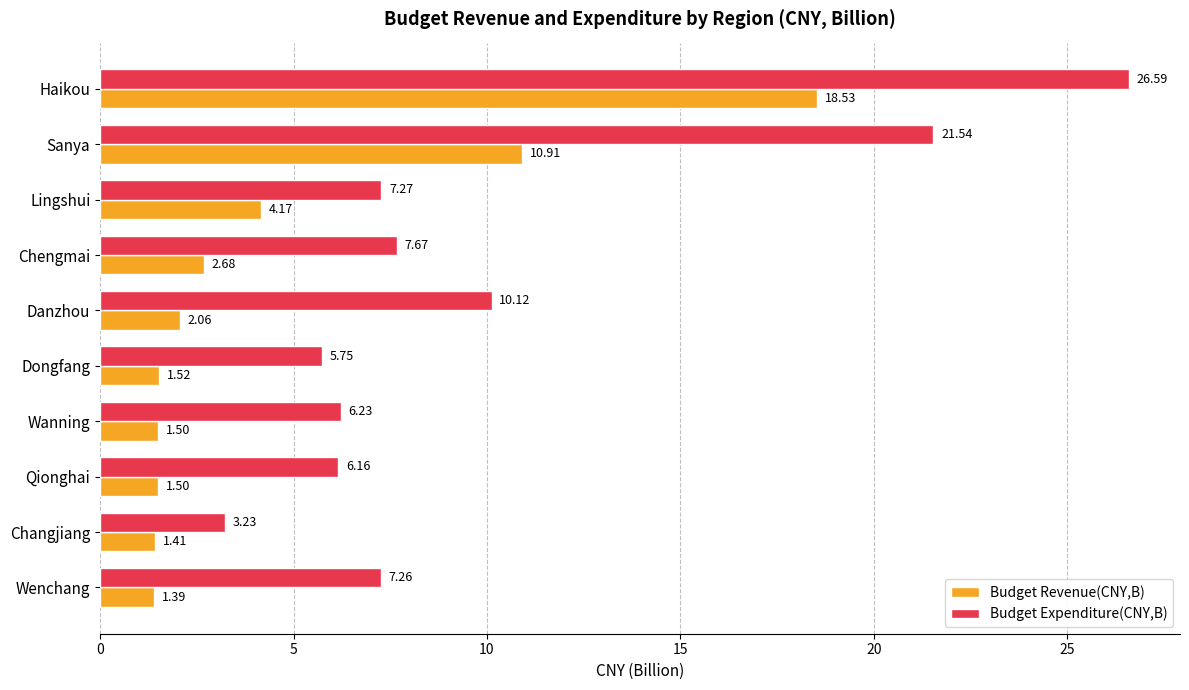

Which series has the largest range (max minus min)?

Budget Expenditure(CNY,B)